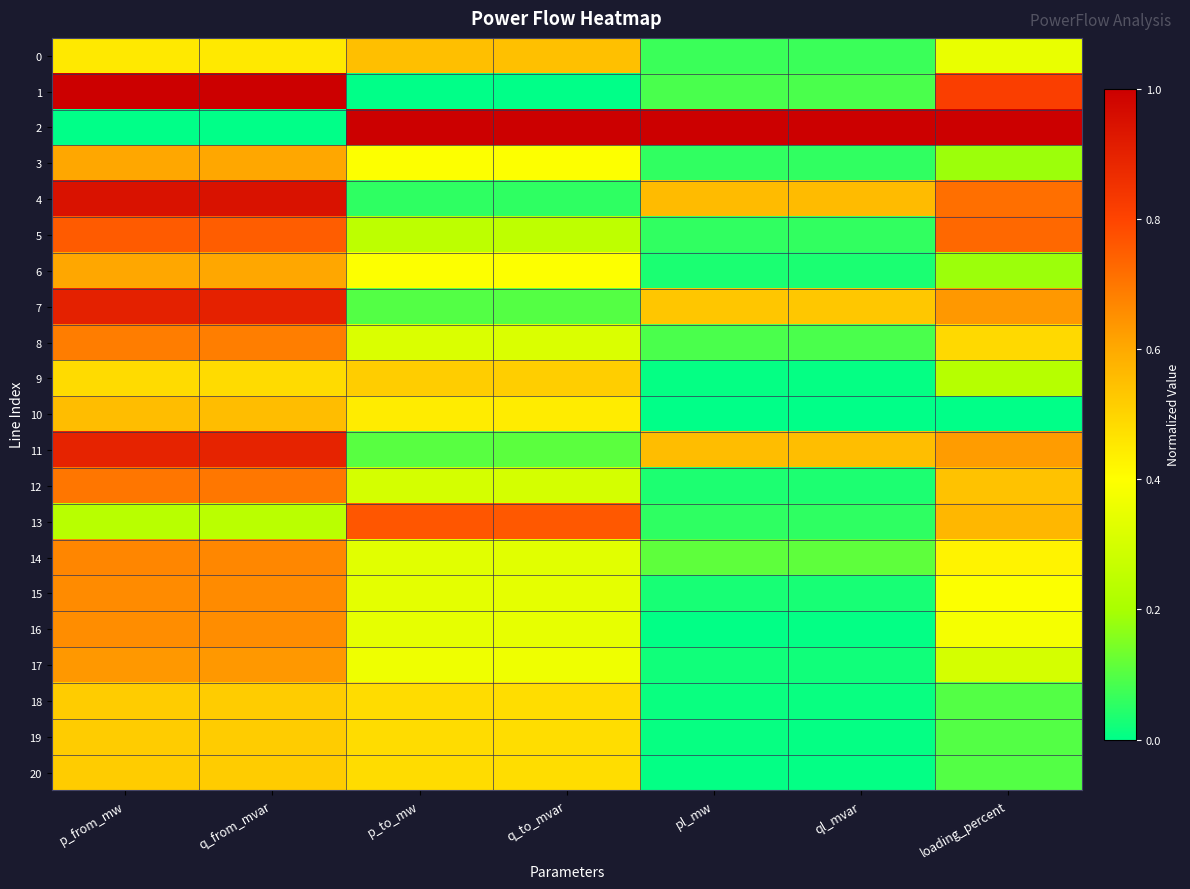

Reading left to right, list all the values displayed in this chart.

0: p_from_mw=0.5	q_from_mvar=0.5	p_to_mw=0.5	q_to_mvar=0.5	pl_mw=0.1	ql_mvar=0.1	loading_percent=0.4
1: p_from_mw=1.0	q_from_mvar=1.0	p_to_mw=0.0	q_to_mvar=0.0	pl_mw=0.1	ql_mvar=0.1	loading_percent=0.8
2: p_from_mw=0.0	q_from_mvar=0.0	p_to_mw=1.0	q_to_mvar=1.0	pl_mw=1.0	ql_mvar=1.0	loading_percent=1.0
3: p_from_mw=0.6	q_from_mvar=0.6	p_to_mw=0.4	q_to_mvar=0.4	pl_mw=0.1	ql_mvar=0.1	loading_percent=0.2
4: p_from_mw=0.9	q_from_mvar=0.9	p_to_mw=0.1	q_to_mvar=0.1	pl_mw=0.6	ql_mvar=0.6	loading_percent=0.7
5: p_from_mw=0.8	q_from_mvar=0.7	p_to_mw=0.2	q_to_mvar=0.2	pl_mw=0.1	ql_mvar=0.1	loading_percent=0.7
6: p_from_mw=0.6	q_from_mvar=0.6	p_to_mw=0.4	q_to_mvar=0.4	pl_mw=0.0	ql_mvar=0.0	loading_percent=0.2
7: p_from_mw=0.9	q_from_mvar=0.9	p_to_mw=0.1	q_to_mvar=0.1	pl_mw=0.5	ql_mvar=0.5	loading_percent=0.6
8: p_from_mw=0.7	q_from_mvar=0.7	p_to_mw=0.3	q_to_mvar=0.3	pl_mw=0.1	ql_mvar=0.1	loading_percent=0.5
9: p_from_mw=0.5	q_from_mvar=0.5	p_to_mw=0.5	q_to_mvar=0.5	pl_mw=0.0	ql_mvar=0.0	loading_percent=0.2
10: p_from_mw=0.6	q_from_mvar=0.6	p_to_mw=0.4	q_to_mvar=0.4	pl_mw=0.0	ql_mvar=0.0	loading_percent=0.0
11: p_from_mw=0.9	q_from_mvar=0.9	p_to_mw=0.1	q_to_mvar=0.1	pl_mw=0.6	ql_mvar=0.6	loading_percent=0.6
12: p_from_mw=0.7	q_from_mvar=0.7	p_to_mw=0.3	q_to_mvar=0.3	pl_mw=0.0	ql_mvar=0.0	loading_percent=0.5
13: p_from_mw=0.2	q_from_mvar=0.2	p_to_mw=0.8	q_to_mvar=0.8	pl_mw=0.1	ql_mvar=0.1	loading_percent=0.6
14: p_from_mw=0.7	q_from_mvar=0.7	p_to_mw=0.3	q_to_mvar=0.3	pl_mw=0.1	ql_mvar=0.1	loading_percent=0.4
15: p_from_mw=0.7	q_from_mvar=0.7	p_to_mw=0.3	q_to_mvar=0.3	pl_mw=0.0	ql_mvar=0.0	loading_percent=0.4
16: p_from_mw=0.7	q_from_mvar=0.7	p_to_mw=0.3	q_to_mvar=0.3	pl_mw=0.0	ql_mvar=0.0	loading_percent=0.4
17: p_from_mw=0.6	q_from_mvar=0.6	p_to_mw=0.4	q_to_mvar=0.4	pl_mw=0.0	ql_mvar=0.0	loading_percent=0.3
18: p_from_mw=0.5	q_from_mvar=0.5	p_to_mw=0.5	q_to_mvar=0.5	pl_mw=0.0	ql_mvar=0.0	loading_percent=0.1
19: p_from_mw=0.5	q_from_mvar=0.5	p_to_mw=0.5	q_to_mvar=0.5	pl_mw=0.0	ql_mvar=0.0	loading_percent=0.1
20: p_from_mw=0.5	q_from_mvar=0.5	p_to_mw=0.5	q_to_mvar=0.5	pl_mw=0.0	ql_mvar=0.0	loading_percent=0.1